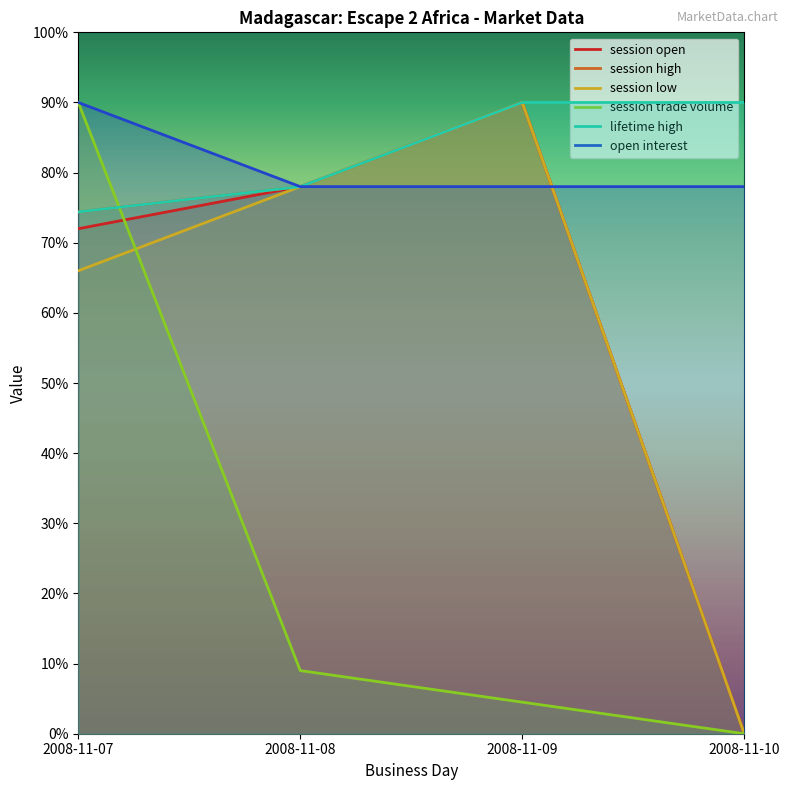

How many lines are shown in the chart?

6